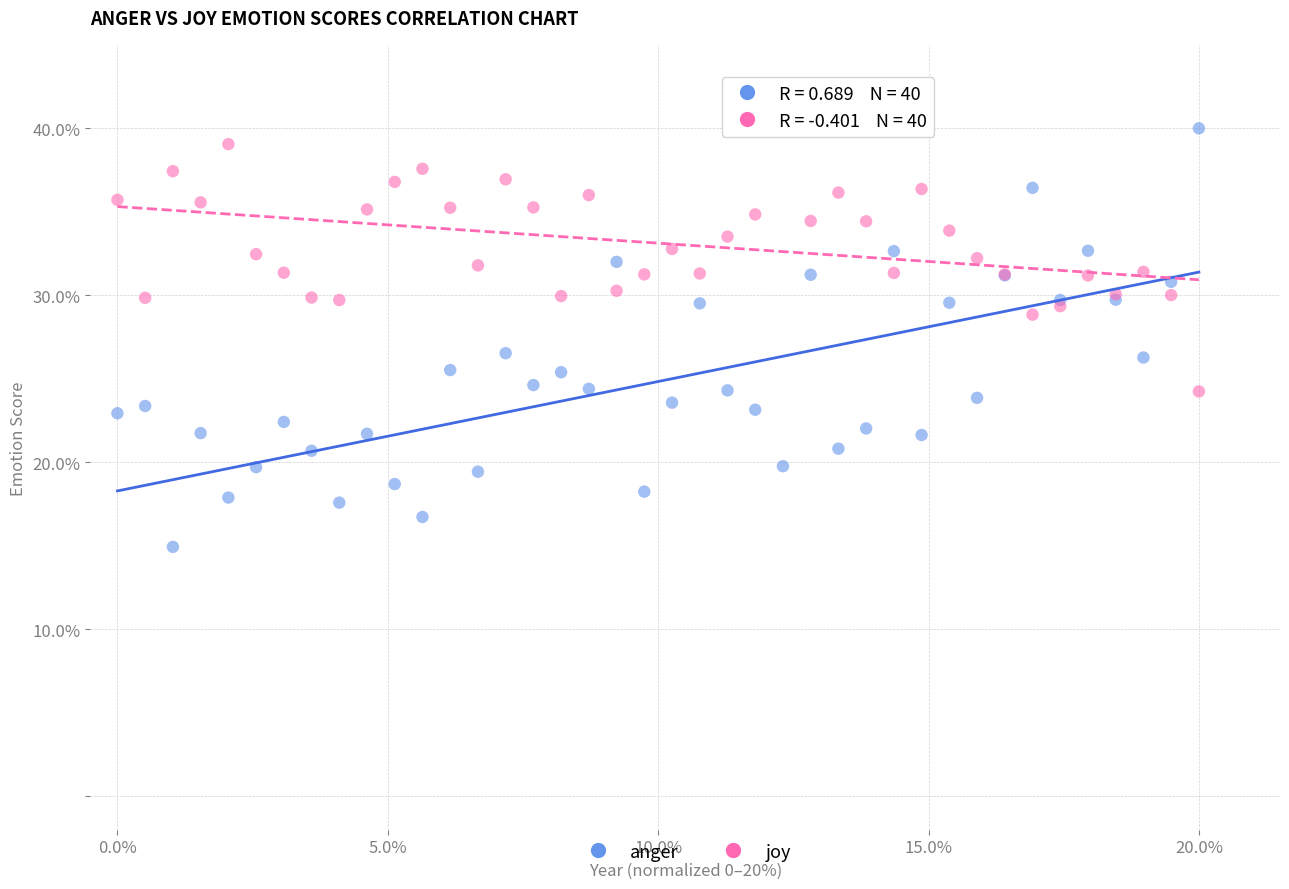

Which series contains the lowest Y value?

anger